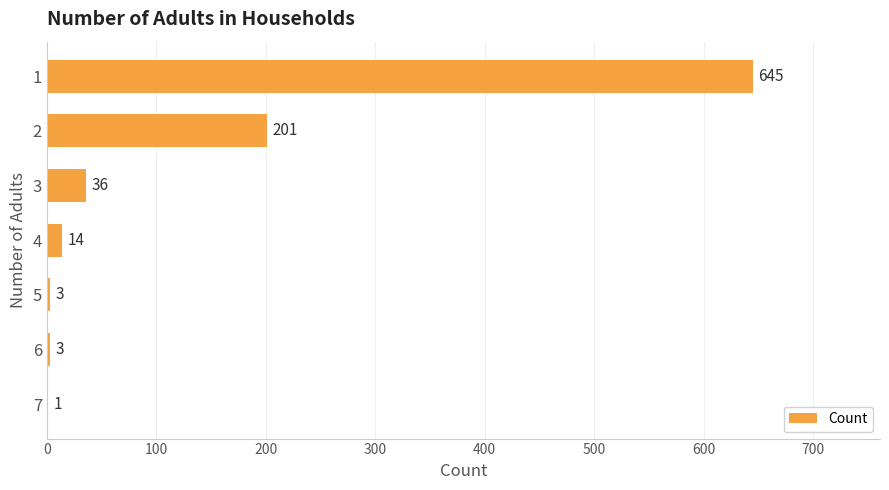

Reading top to bottom, transcribe all the data shown in this chart.

1=645	2=201	3=36	4=14	5=3	6=3	7=1